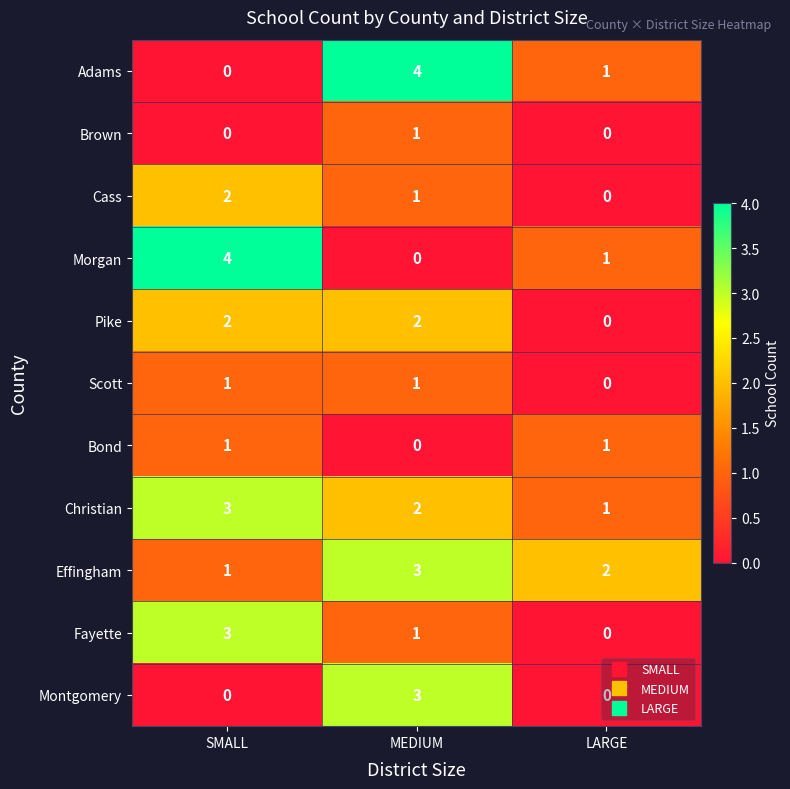

What is the sum of the Morgan values at MEDIUM and SMALL?

4